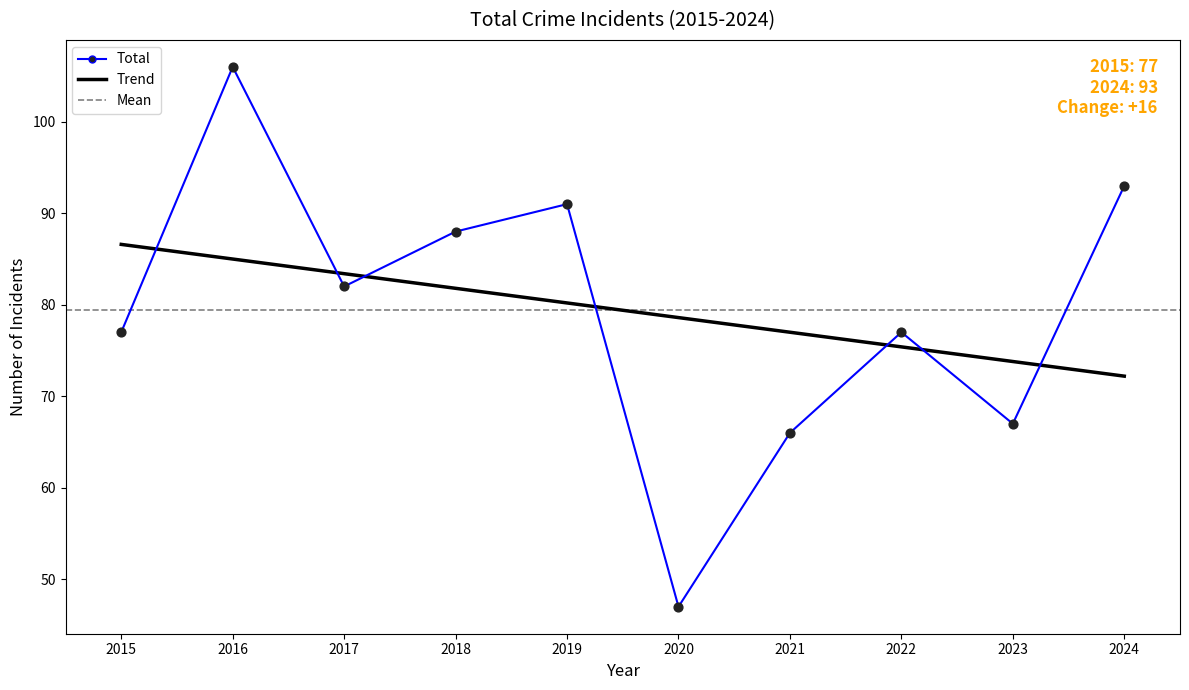

Which has a higher value, 2020 or 2022?

2022